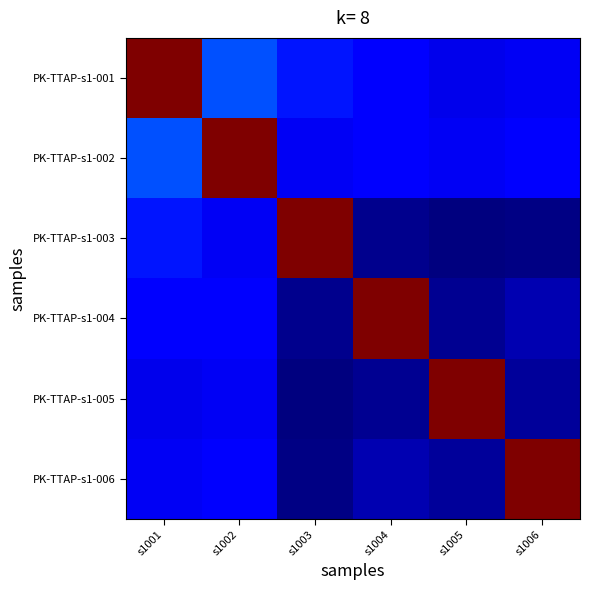

Reading left to right, list all the values displayed in this chart.

PK-TTAP-s1-001: s1001=33.9	s1002=11.5	s1003=9.8	s1004=9.0	s1005=8.4	s1006=8.6
PK-TTAP-s1-002: s1001=11.5	s1002=33.9	s1003=8.7	s1004=9.0	s1005=8.7	s1006=9.2
PK-TTAP-s1-003: s1001=9.8	s1002=8.7	s1003=33.9	s1004=6.2	s1005=5.8	s1006=5.9
PK-TTAP-s1-004: s1001=9.0	s1002=9.0	s1003=6.2	s1004=33.9	s1005=6.2	s1006=7.0
PK-TTAP-s1-005: s1001=8.4	s1002=8.7	s1003=5.8	s1004=6.2	s1005=33.9	s1006=6.5
PK-TTAP-s1-006: s1001=8.6	s1002=9.2	s1003=5.9	s1004=7.0	s1005=6.5	s1006=33.9